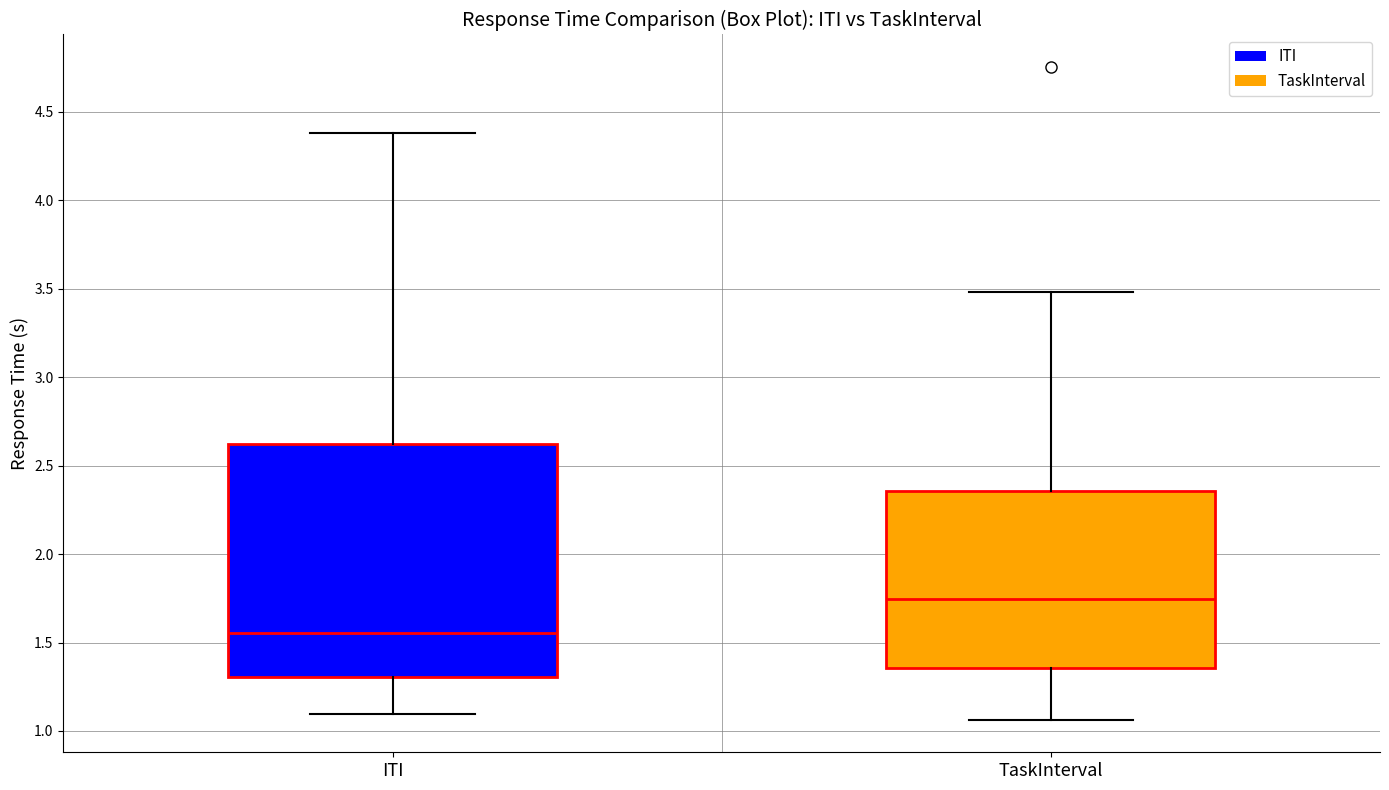

Which box is the tallest, from its lower edge to its upper edge?

ITI